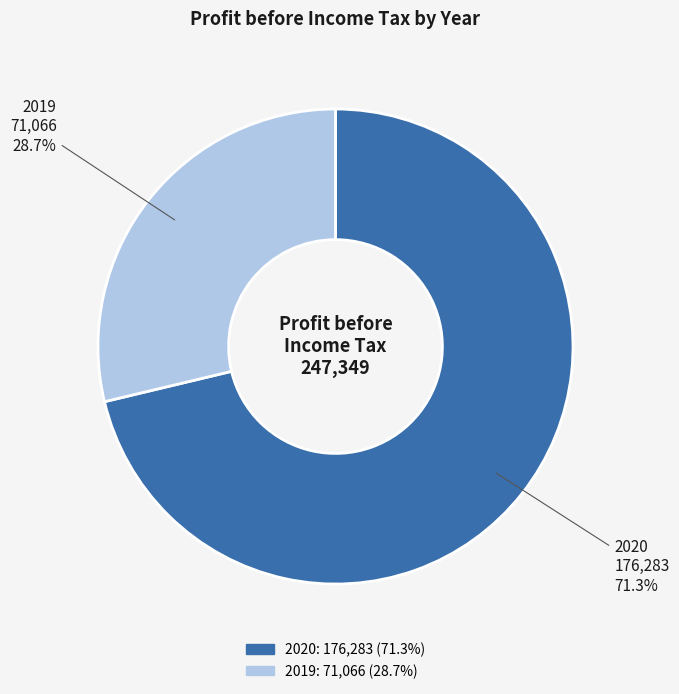

What is the smallest slice in the pie chart?

2019